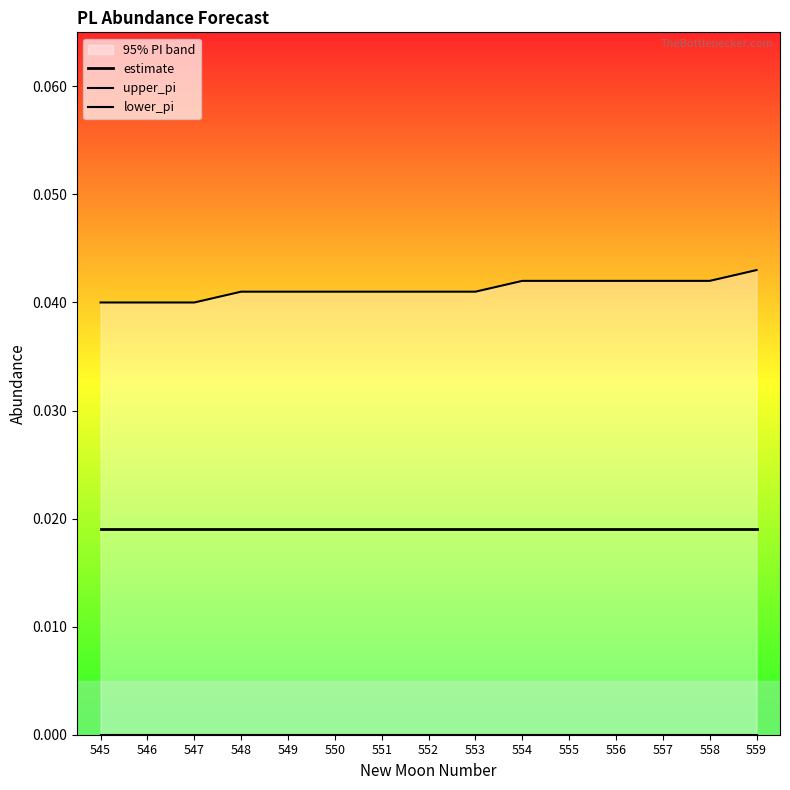

Does the chart display data point markers on the line(s)?

No